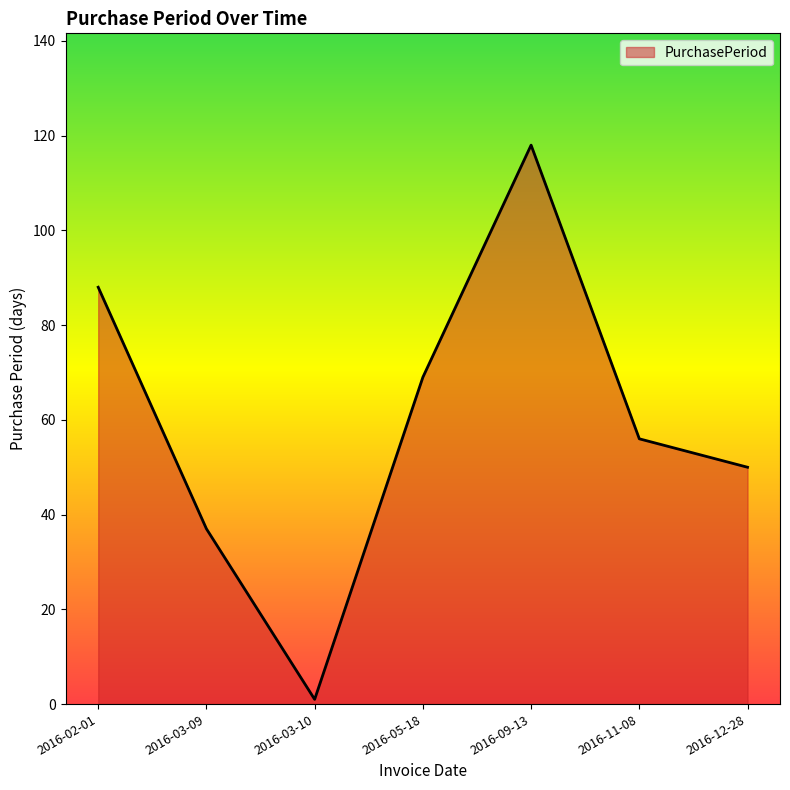

Rank the categories by value from lowest to highest.

2016-03-10, 2016-03-09, 2016-12-28, 2016-11-08, 2016-05-18, 2016-02-01, 2016-09-13